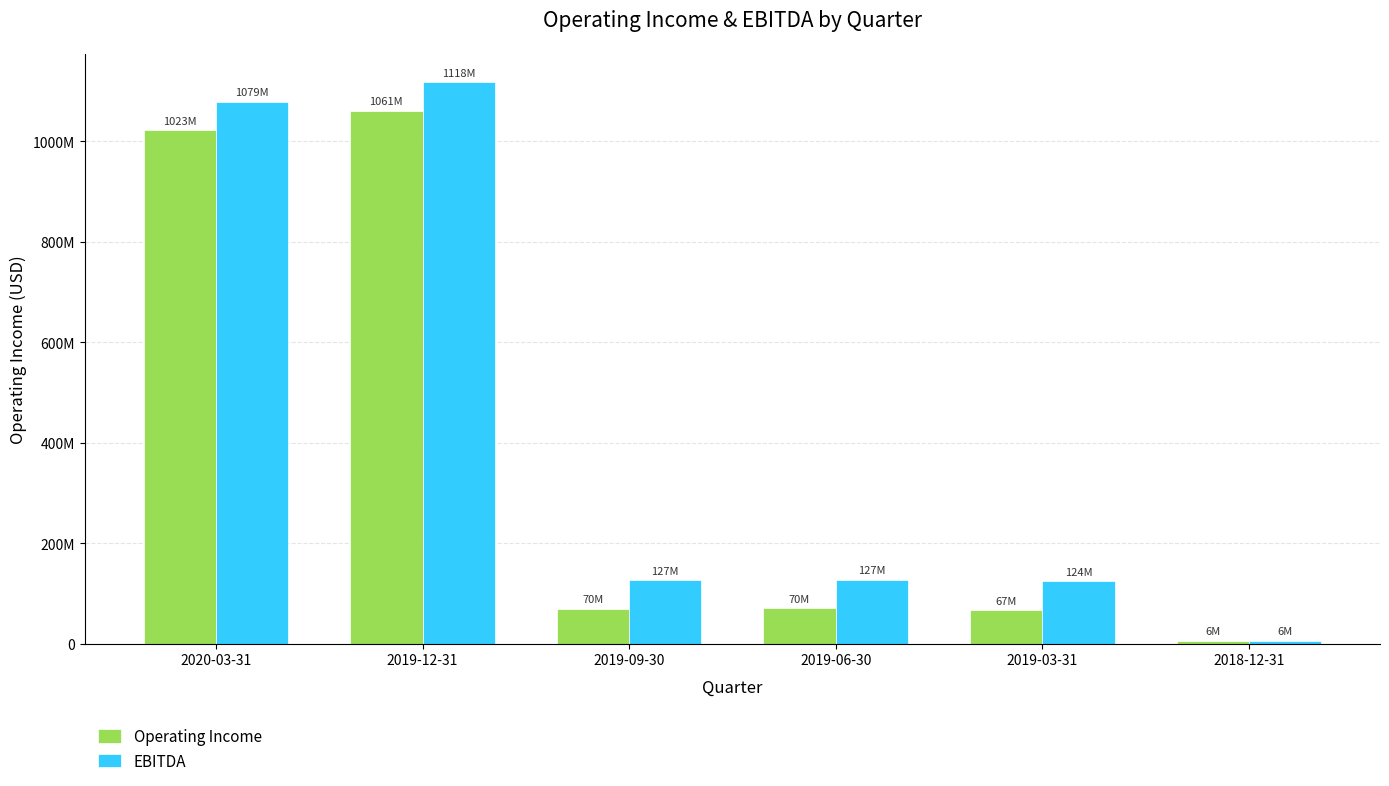

Which series has the largest total across all categories?

EBITDA